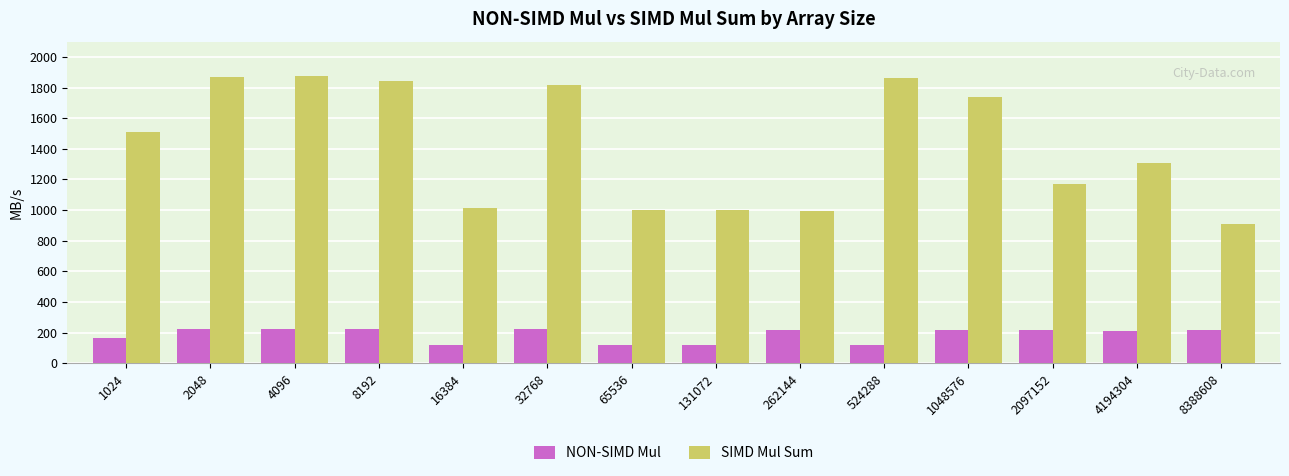

True or false: NON-SIMD Mul has a value of 135.1 at 1048576.

False